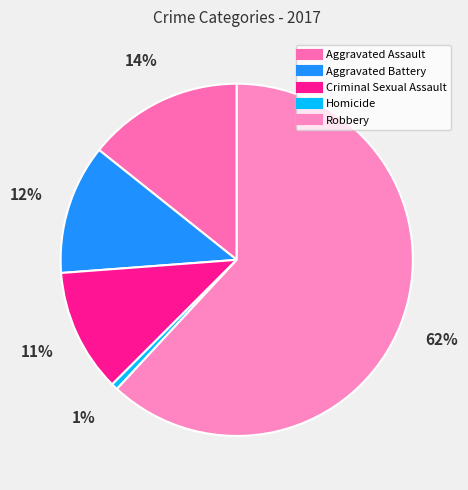

How many slices are in this pie chart?

5